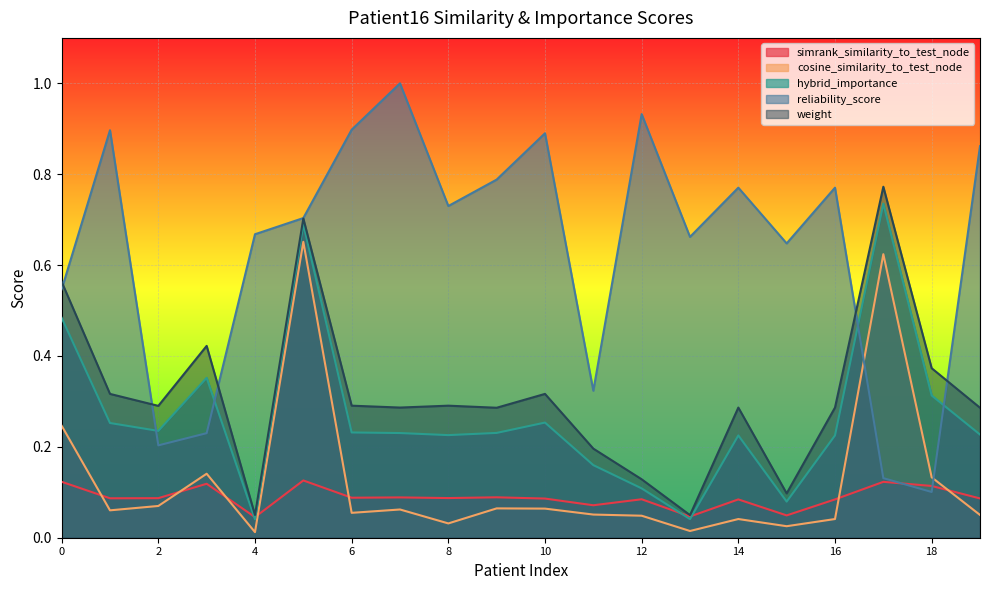

Reading right to left, transcribe all the data shown in this chart.

simrank_similarity_to_test_node: 19=0.1	18=0.1	17=0.1	16=0.1	15=0.0	14=0.1	13=0.0	12=0.1	11=0.1	10=0.1	9=0.1	8=0.1	7=0.1	6=0.1	5=0.1	4=0.0	3=0.1	2=0.1	1=0.1	0=0.1
cosine_similarity_to_test_node: 19=0.1	18=0.1	17=0.6	16=0.0	15=0.0	14=0.0	13=0.0	12=0.0	11=0.1	10=0.1	9=0.1	8=0.0	7=0.1	6=0.1	5=0.7	4=0.0	3=0.1	2=0.1	1=0.1	0=0.2
hybrid_importance: 19=0.2	18=0.3	17=0.7	16=0.2	15=0.1	14=0.2	13=0.0	12=0.1	11=0.2	10=0.3	9=0.2	8=0.2	7=0.2	6=0.2	5=0.7	4=0.0	3=0.4	2=0.2	1=0.3	0=0.5
reliability_score: 19=0.9	18=0.1	17=0.1	16=0.8	15=0.6	14=0.8	13=0.7	12=0.9	11=0.3	10=0.9	9=0.8	8=0.7	7=1.0	6=0.9	5=0.7	4=0.7	3=0.2	2=0.2	1=0.9	0=0.5
weight: 19=0.3	18=0.4	17=0.8	16=0.3	15=0.1	14=0.3	13=0.0	12=0.1	11=0.2	10=0.3	9=0.3	8=0.3	7=0.3	6=0.3	5=0.7	4=0.1	3=0.4	2=0.3	1=0.3	0=0.6